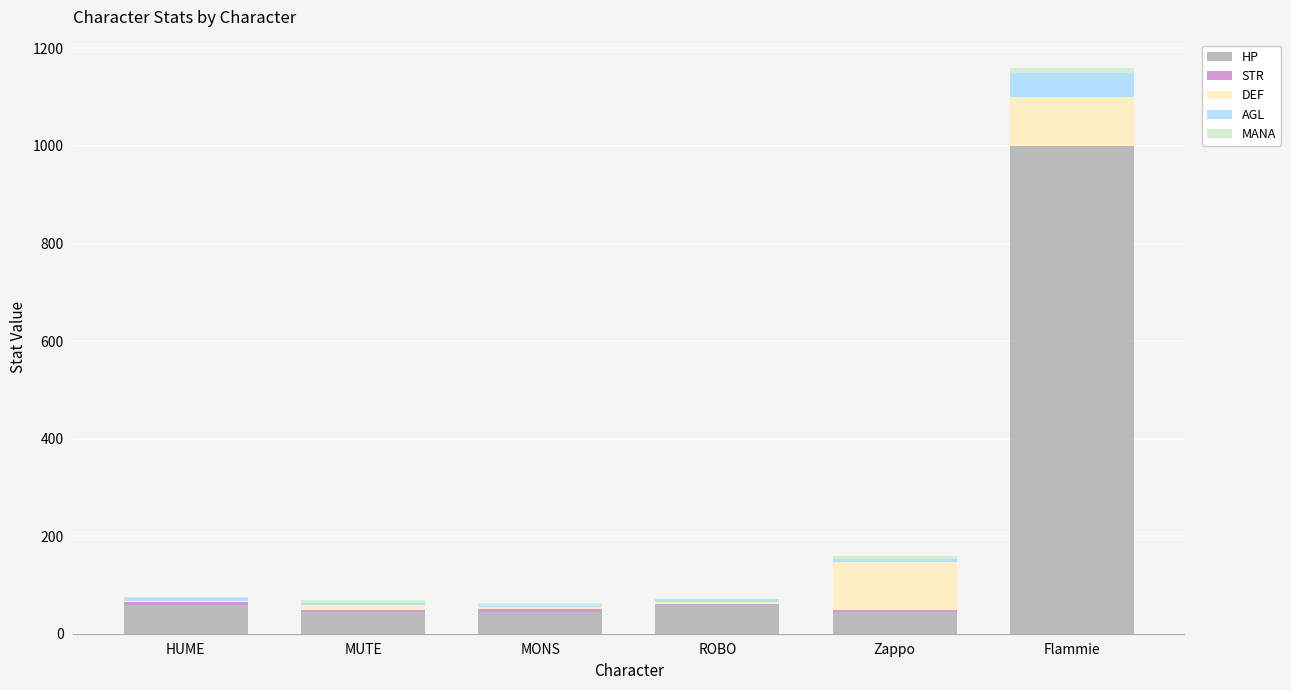

What is the maximum value for HP?

999